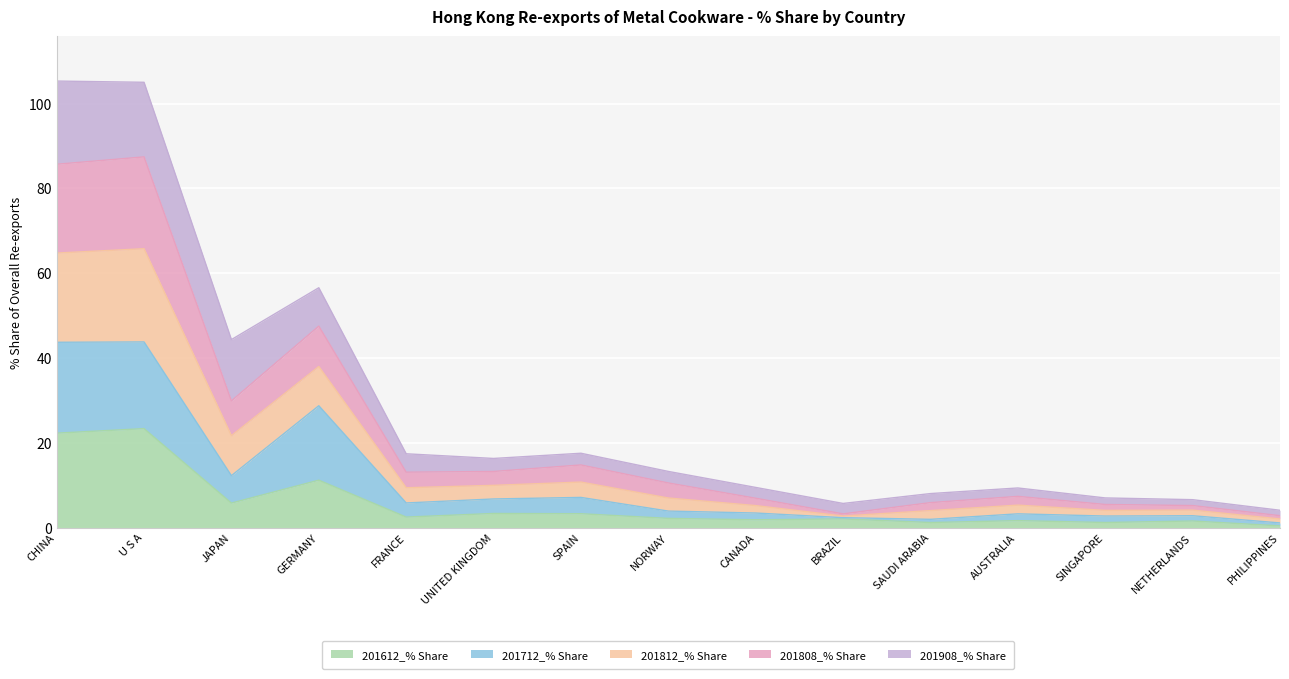

What is the highest value of the 201612_% Share series?

23.3